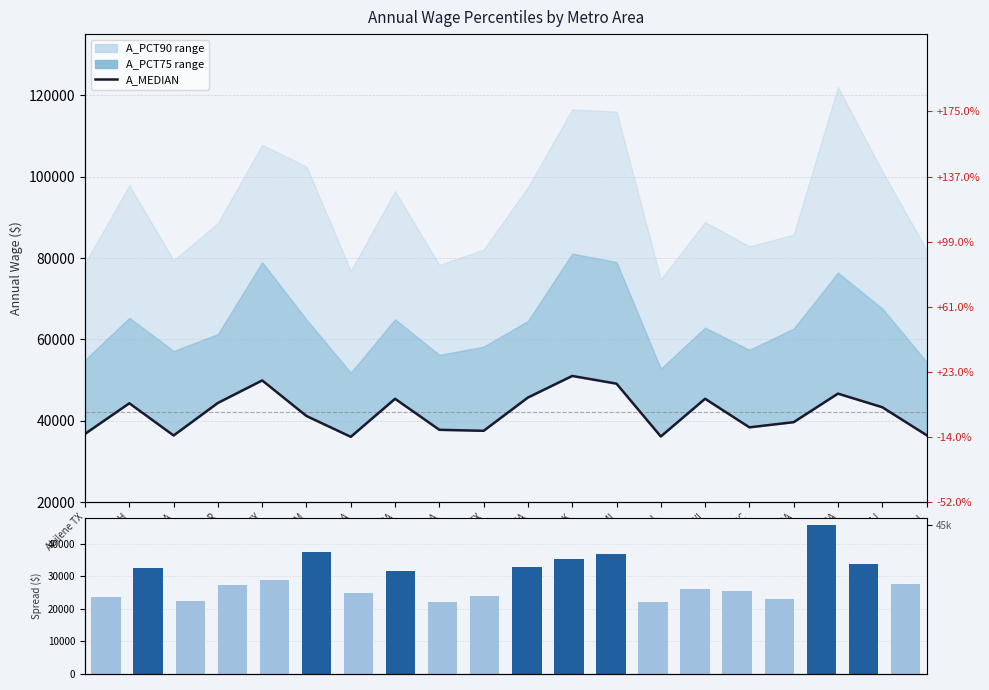

Reading left to right, what are all the values shown in this chart?

A_MEDIAN: Abilene TX=36820	Akron OH=44330	Albany GA=36420	Albany OR=44420	Albany-Schenectady NY=49940	Albuquerque NM=41200	Alexandria LA=36090	Allentown PA=45430	Altoona PA=37810	Amarillo TX=37570	Ames IA=45740	Anchorage AK=51040	Ann Arbor MI=49150	Anniston AL=36170	Appleton WI=45440	Asheville NC=38420	Athens GA=39690	Atlanta GA=46700	Atlantic City NJ=43360	Auburn AL=36500
A_PCT90−A_PCT75: Abilene TX=23740	Akron OH=32550	Albany GA=22260	Albany OR=27290	Albany-Schenectady NY=28820	Albuquerque NM=37580	Alexandria LA=24990	Allentown PA=31470	Altoona PA=22110	Amarillo TX=23820	Ames IA=32890	Anchorage AK=35410	Ann Arbor MI=36940	Anniston AL=21950	Appleton WI=25930	Asheville NC=25410	Athens GA=23080	Atlanta GA=45610	Atlantic City NJ=33710	Auburn AL=27550